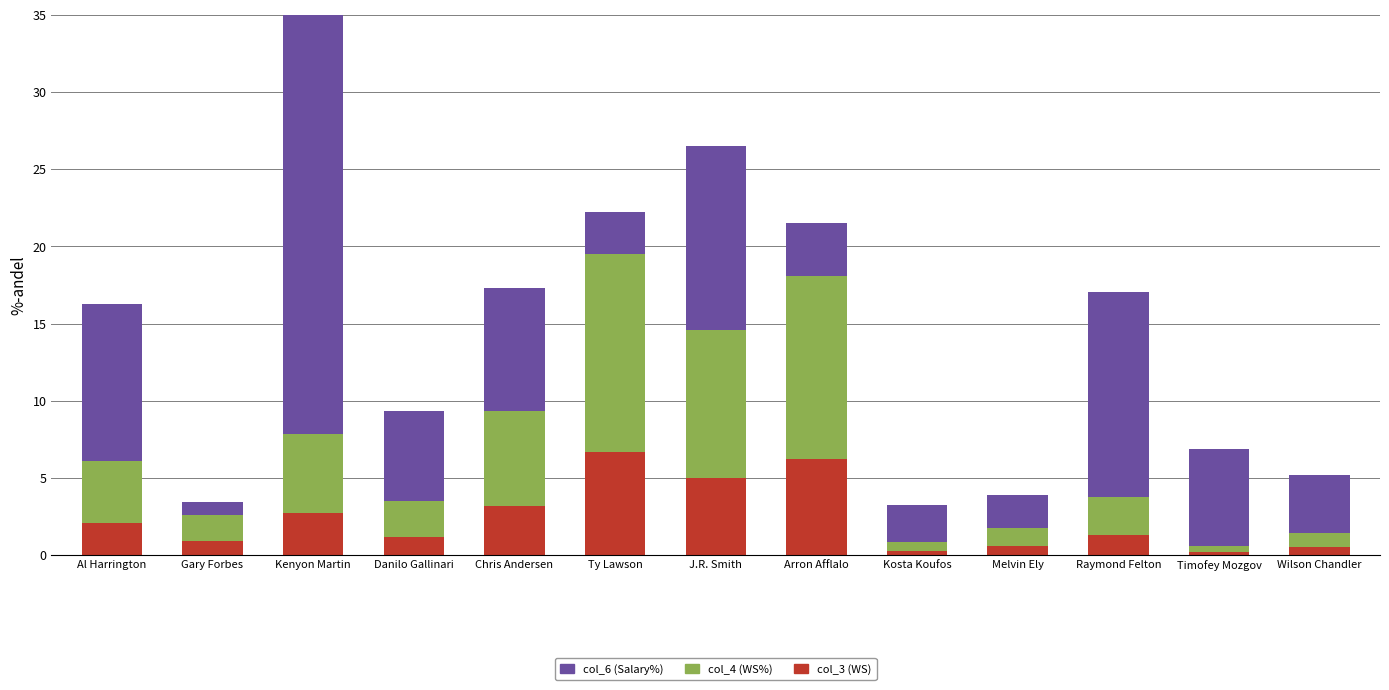

What are all the series names shown in the legend?

col_3 (WS), col_4 (WS%), col_6 (Salary%)